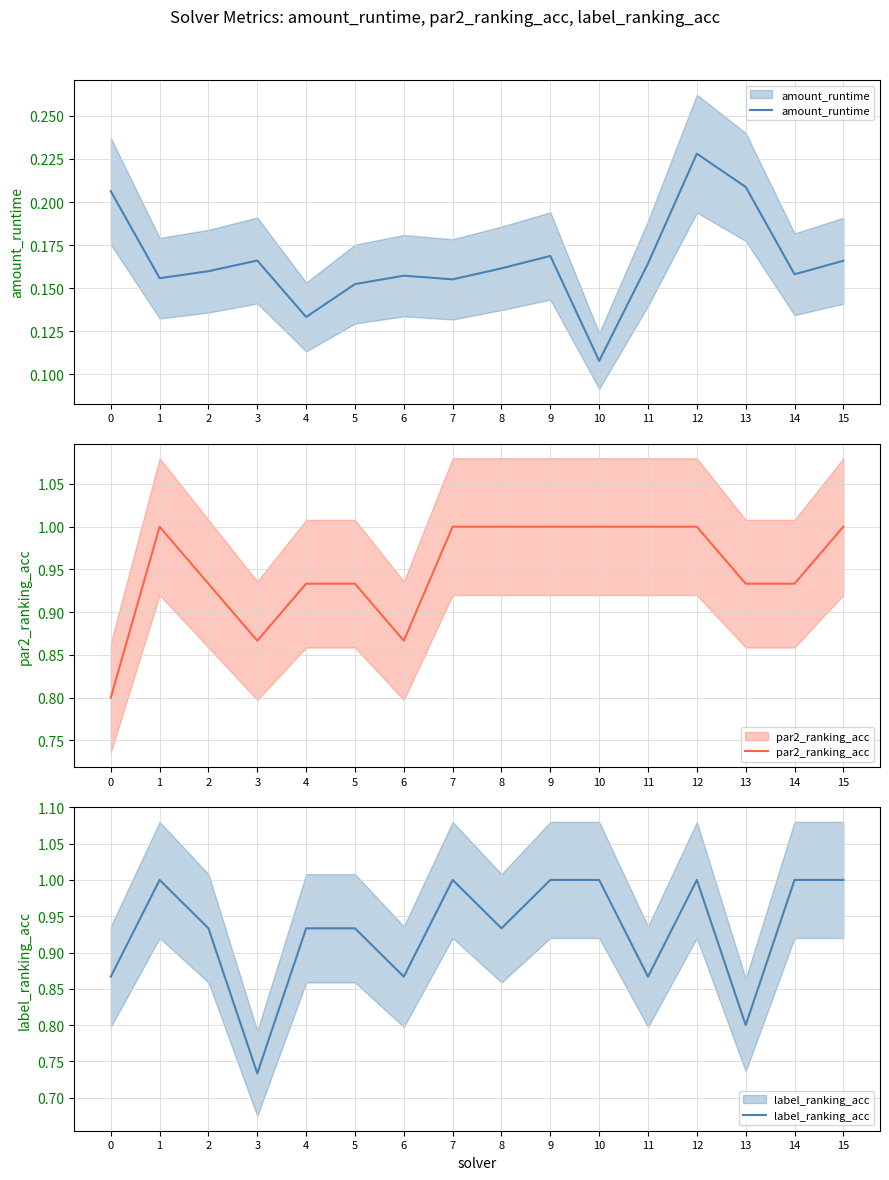

Rank the series by their maximum value, from lowest to highest.

amount_runtime, par2_ranking_acc, label_ranking_acc